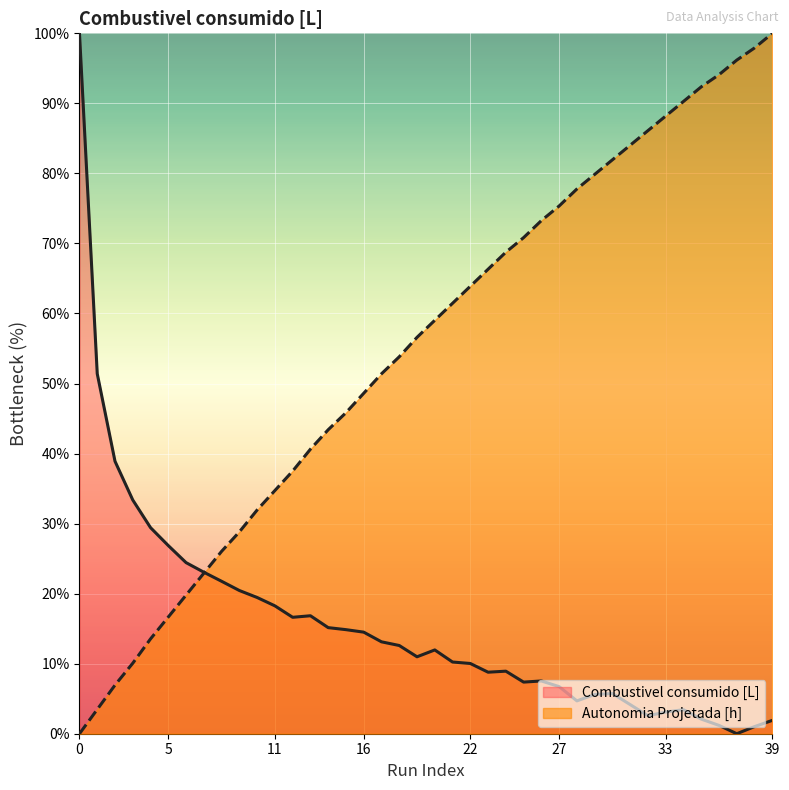

At how many categories does at least one series exceed 95?

4